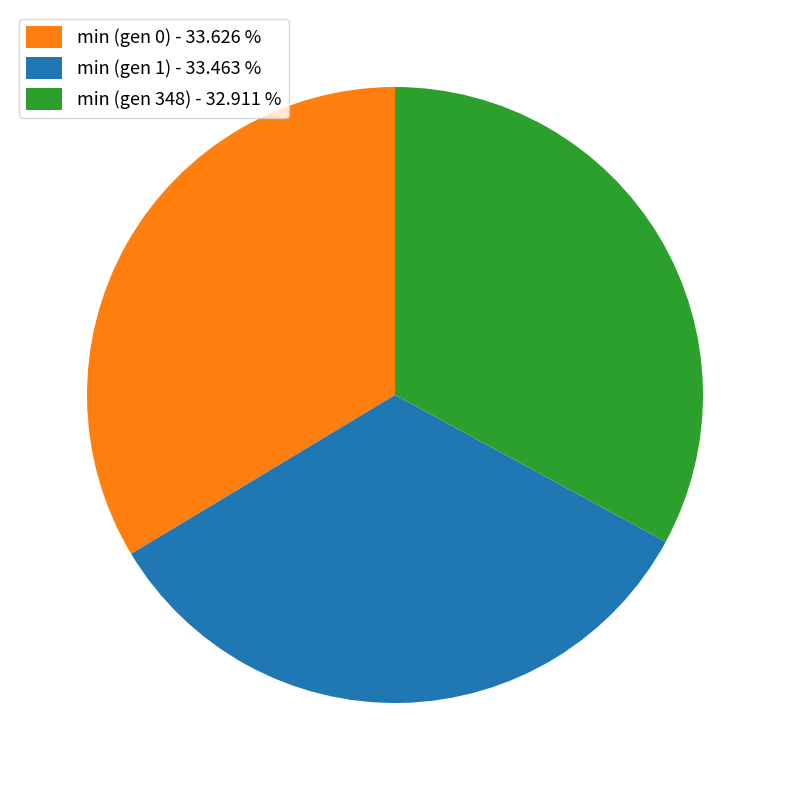

Is there any slice that represents more than half of the pie?

No